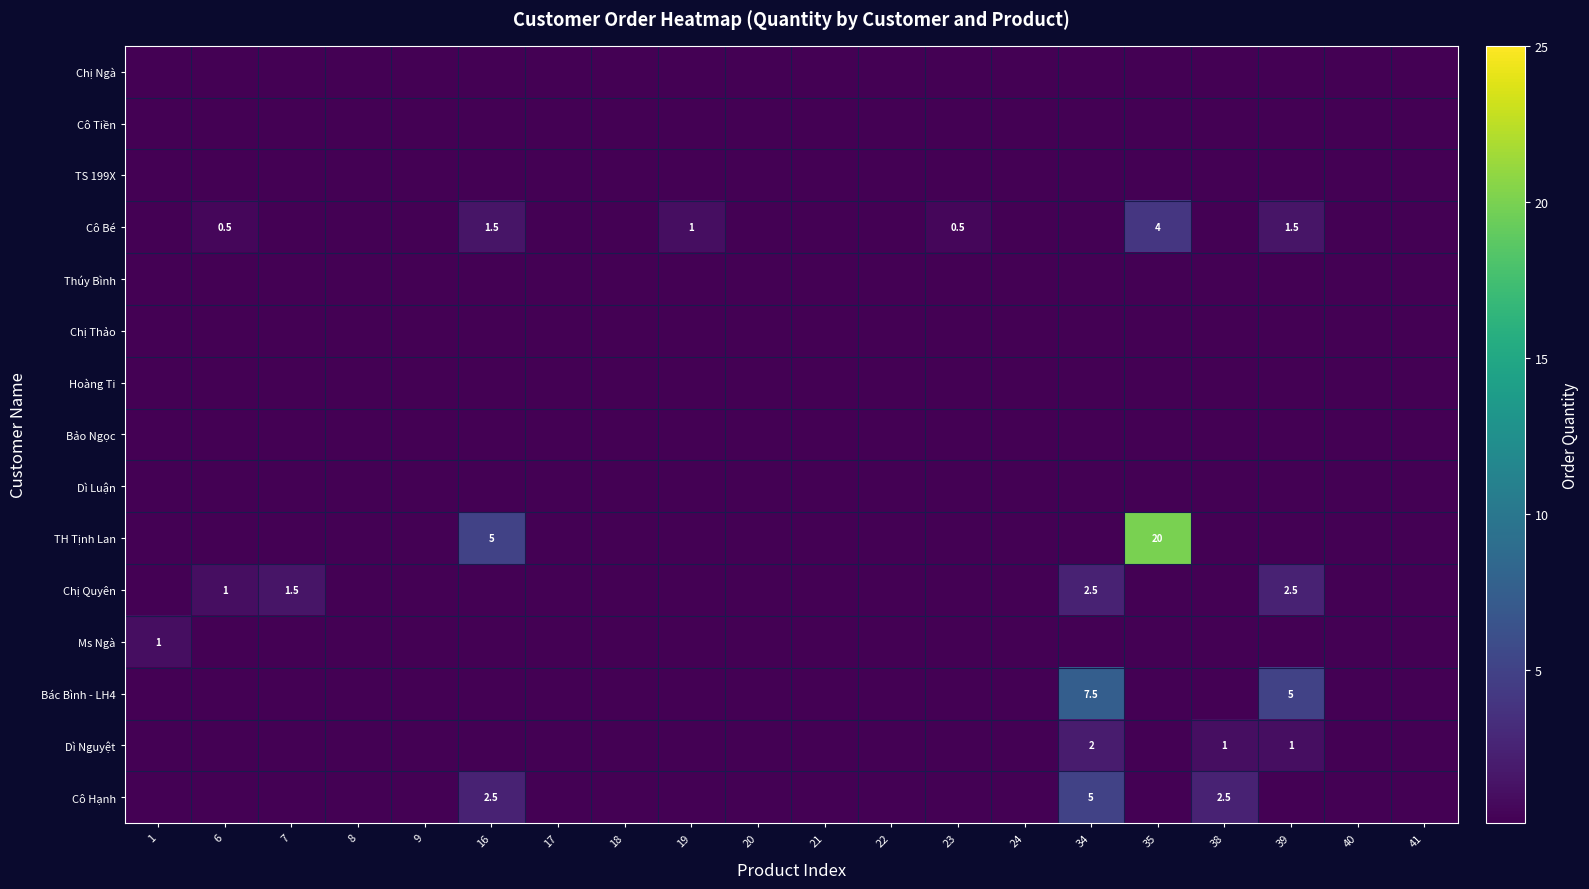

The value of Chị Thảo at 24 is 0.0. True or false?

True